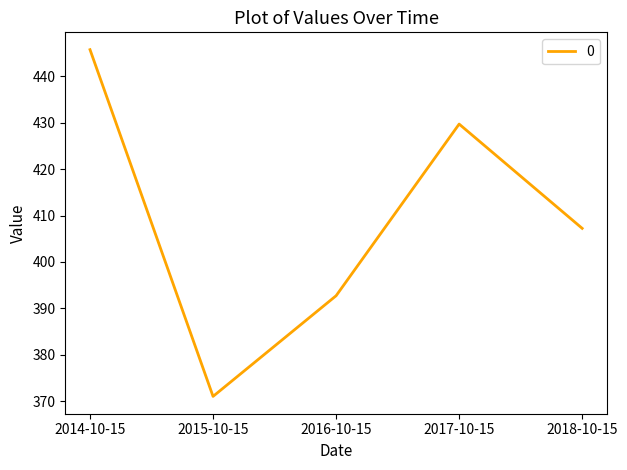

Where is the data nearest to the value 408?

2018-10-15